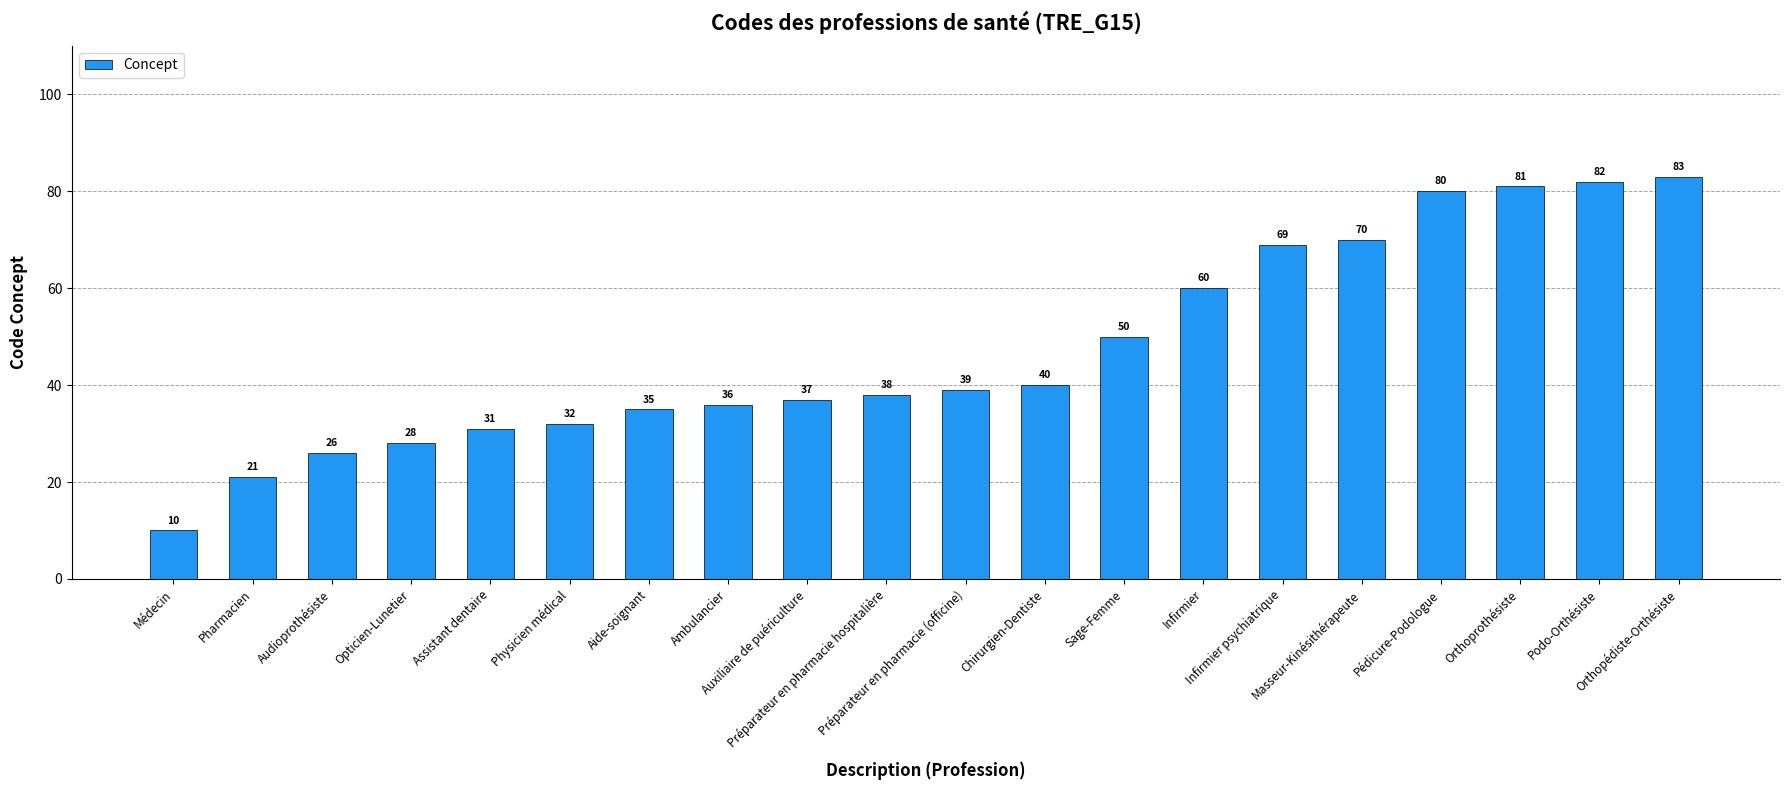

Reading left to right, list all the values displayed in this chart.

Médecin=10	Pharmacien=21	Audioprothésiste=26	Opticien-Lunetier=28	Assistant dentaire=31	Physicien médical=32	Aide-soignant=35	Ambulancier=36	Auxiliaire de puériculture=37	Préparateur en pharmacie hospitalière=38	Préparateur en pharmacie (officine)=39	Chirurgien-Dentiste=40	Sage-Femme=50	Infirmier=60	Infirmier psychiatrique=69	Masseur-Kinésithérapeute=70	Pédicure-Podologue=80	Orthoprothésiste=81	Podo-Orthésiste=82	Orthopédiste-Orthésiste=83